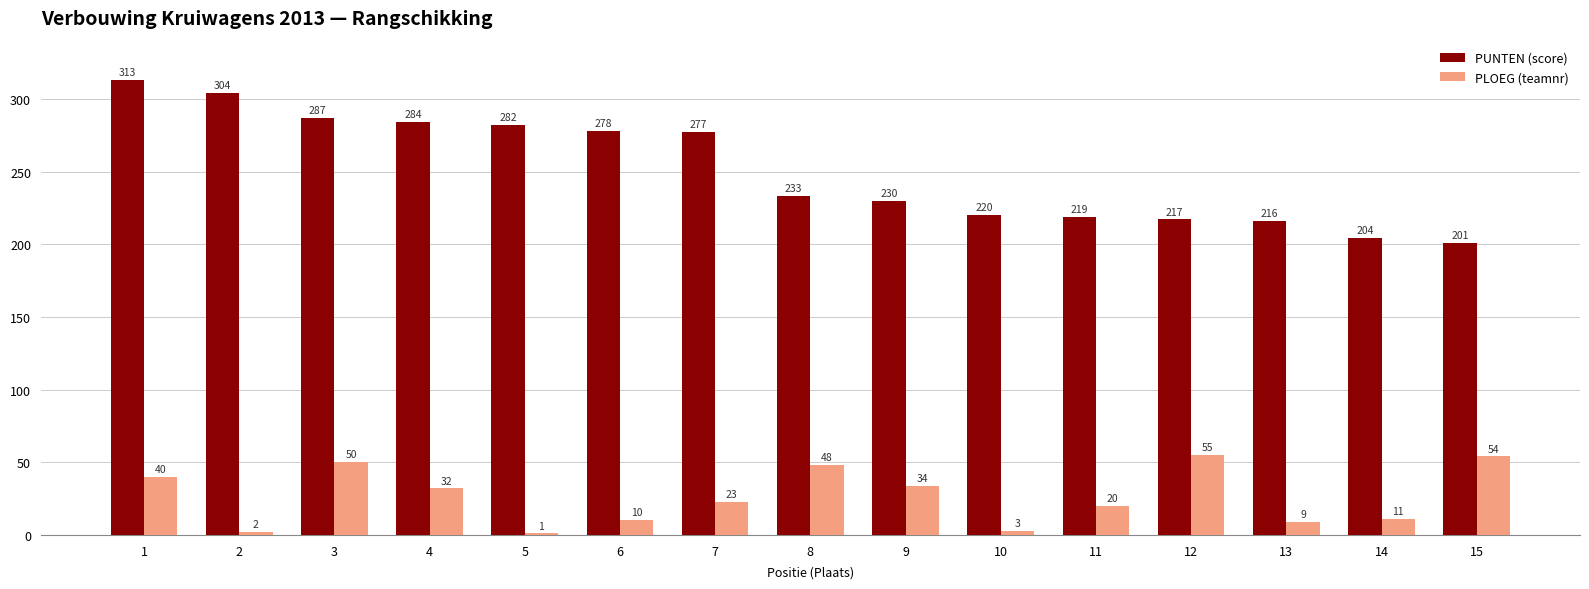

How many categories are shown in the chart?

15